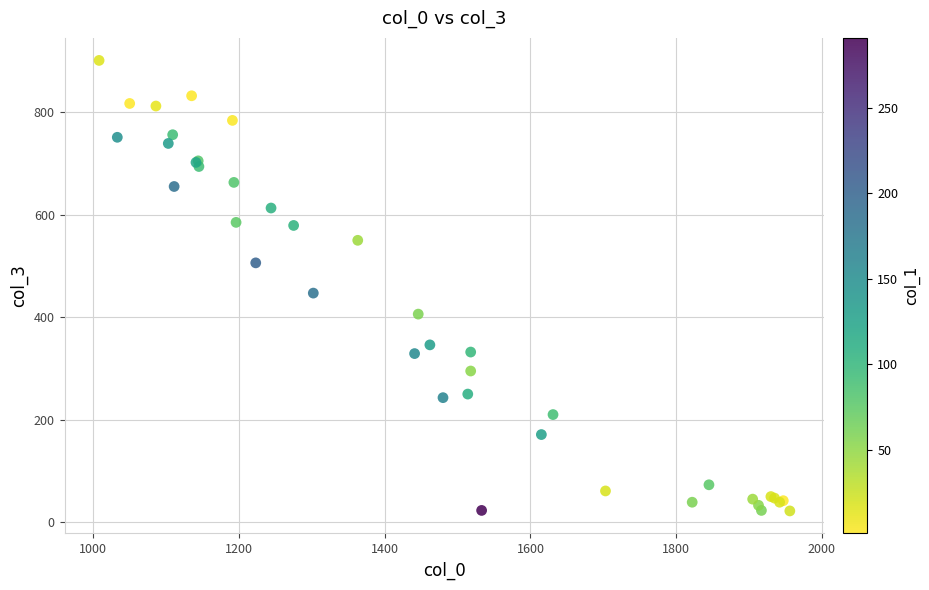

What Y value in the scatter plot is closest to 461?

447